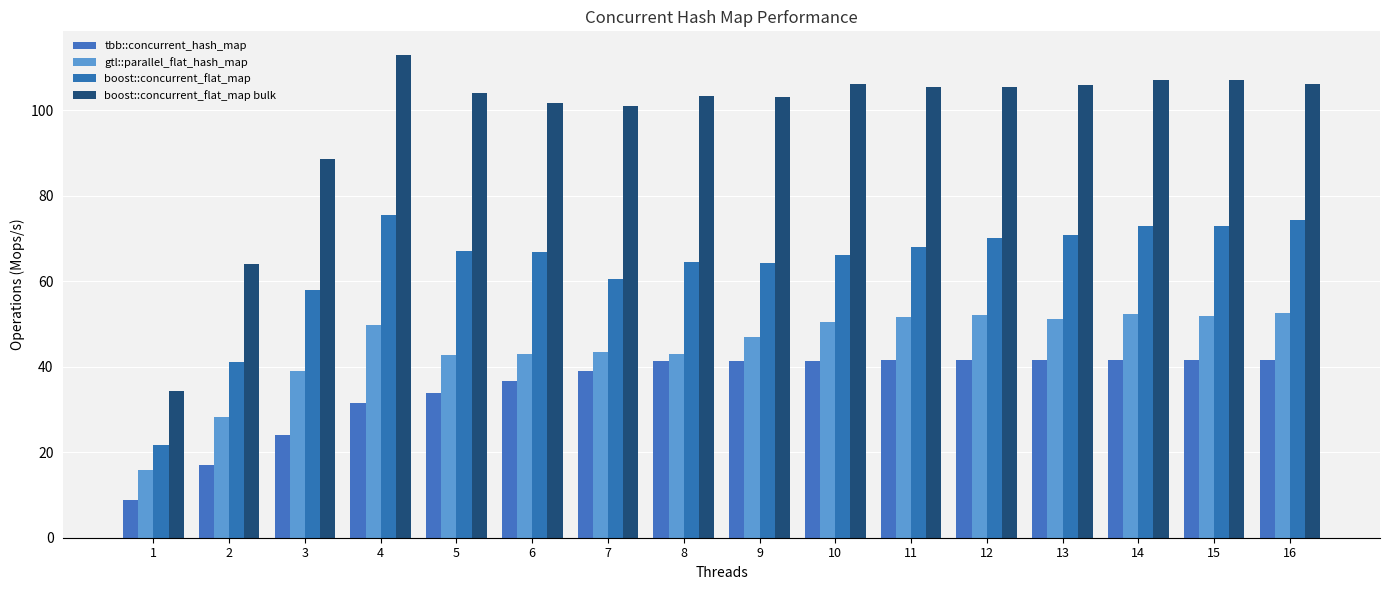

List the labels in order of gtl::parallel_flat_hash_map value, smallest first.

1, 2, 3, 5, 6, 8, 7, 9, 4, 10, 13, 11, 15, 12, 14, 16